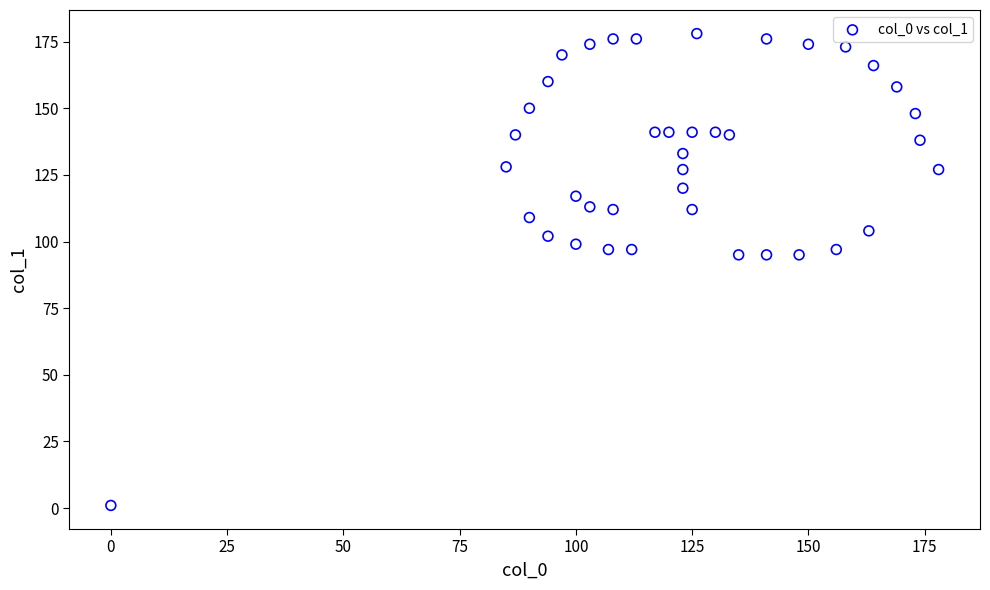

What is the range of Y values (max minus min)?

177